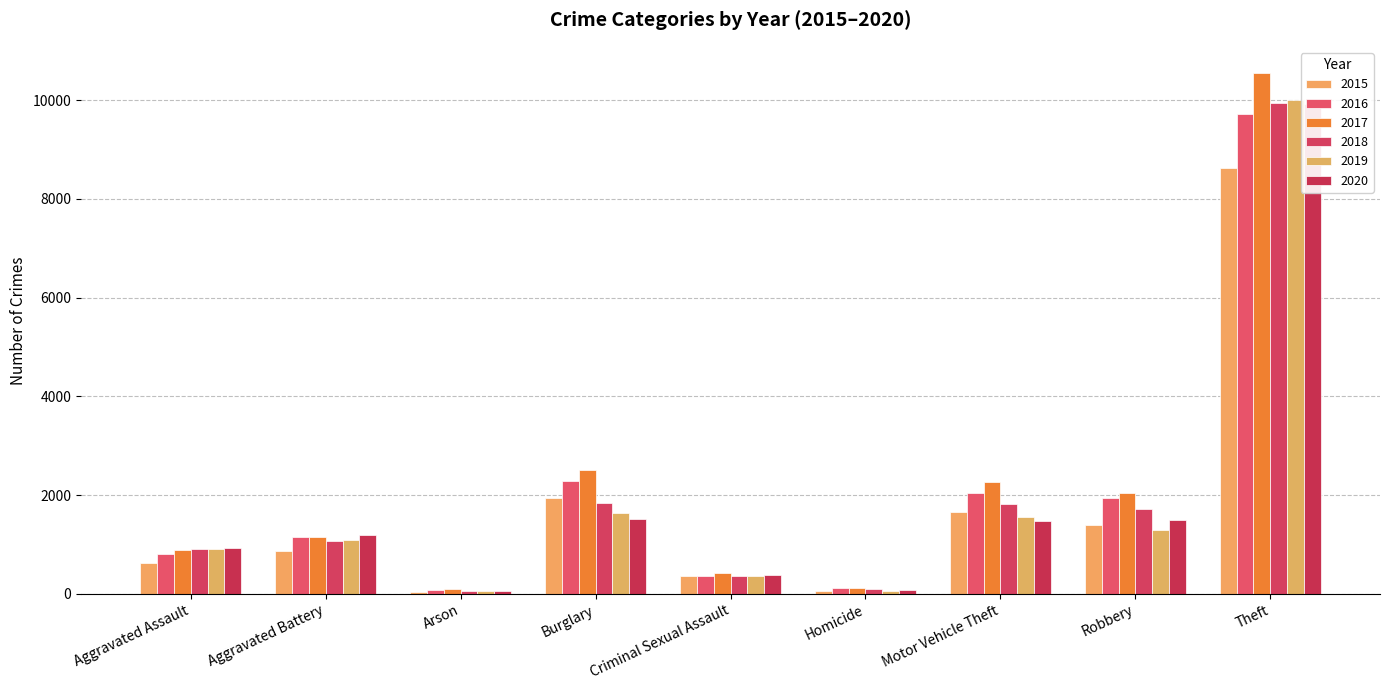

What is the difference between the 2019 values at Homicide and Motor Vehicle Theft?

1502